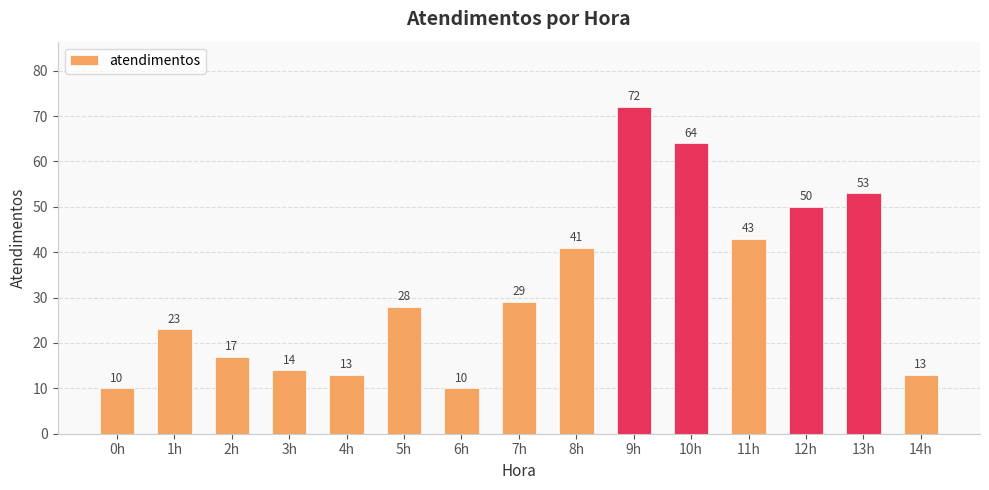

How many bars are there in total?

15